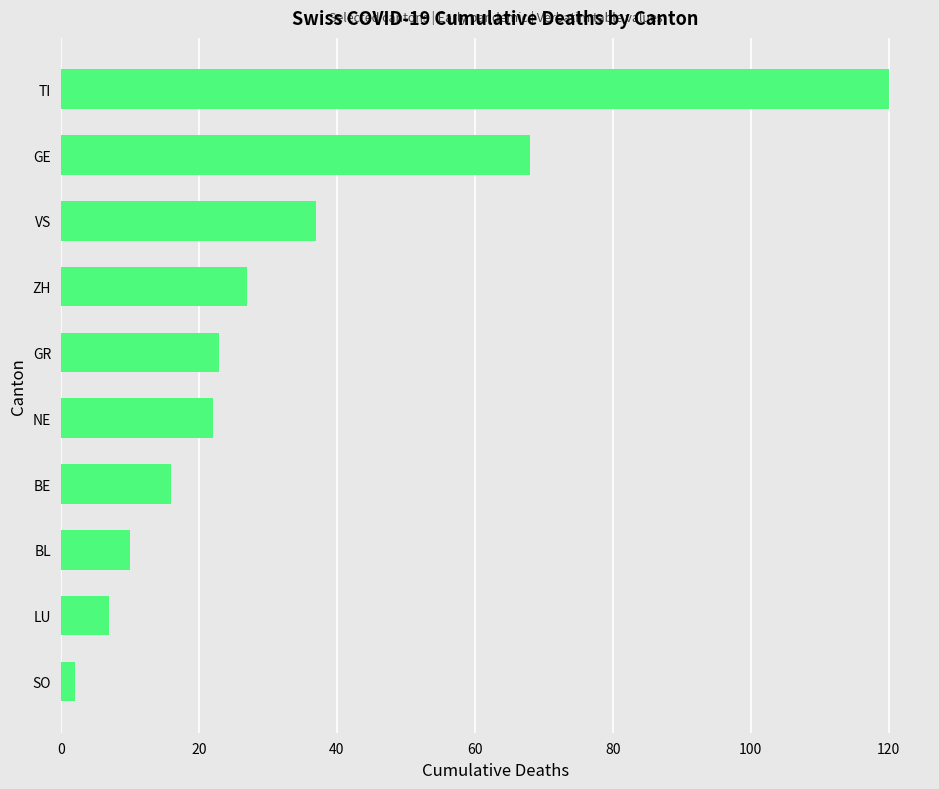

Where is the data nearest to the value 61?

GE